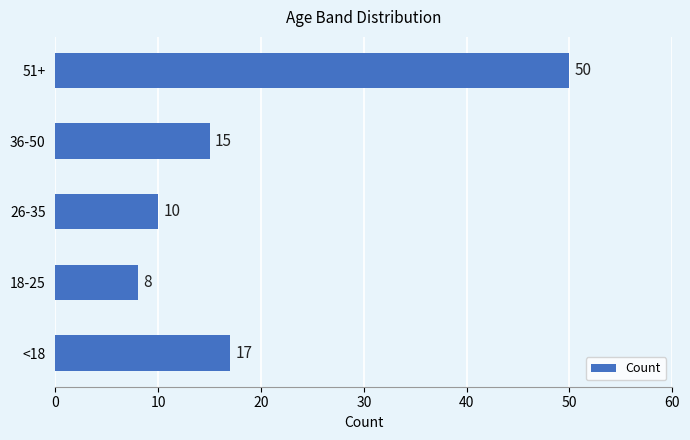

Reading bottom to top, what are all the values shown in this chart?

17	8	10	15	50